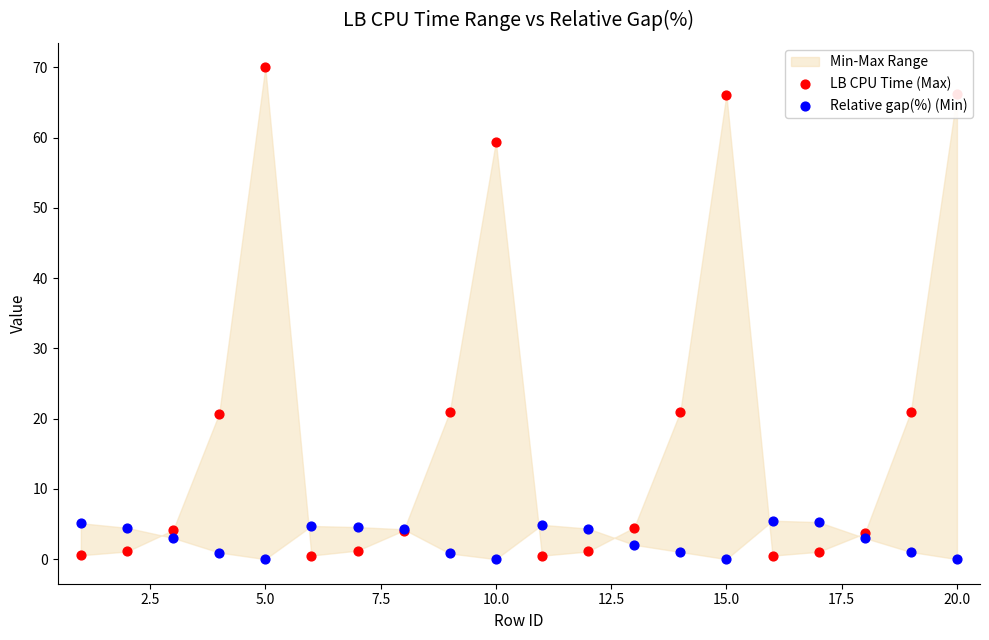

Which series has the largest total across all categories?

LB CPU Time (Max)